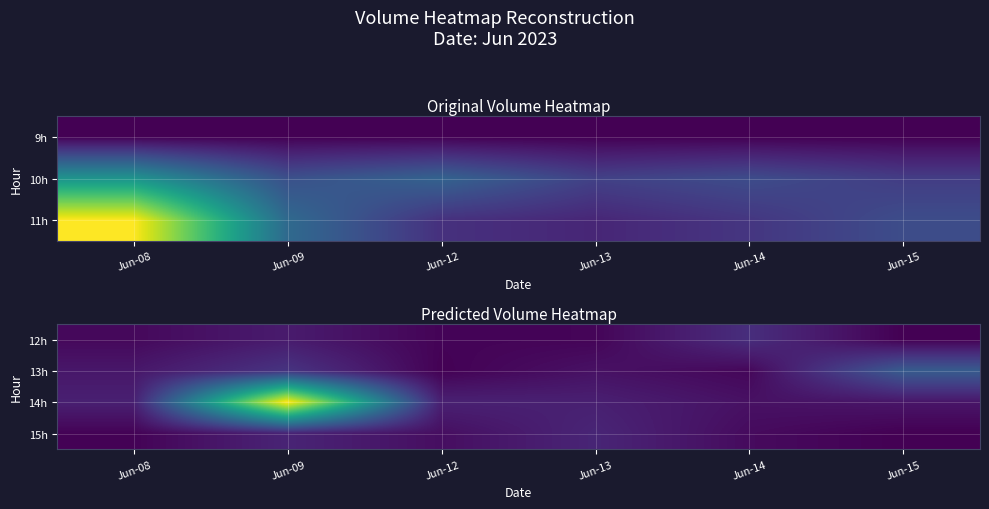

List the series in order of their peak value, lowest first.

15h, 12h, 13h, 14h